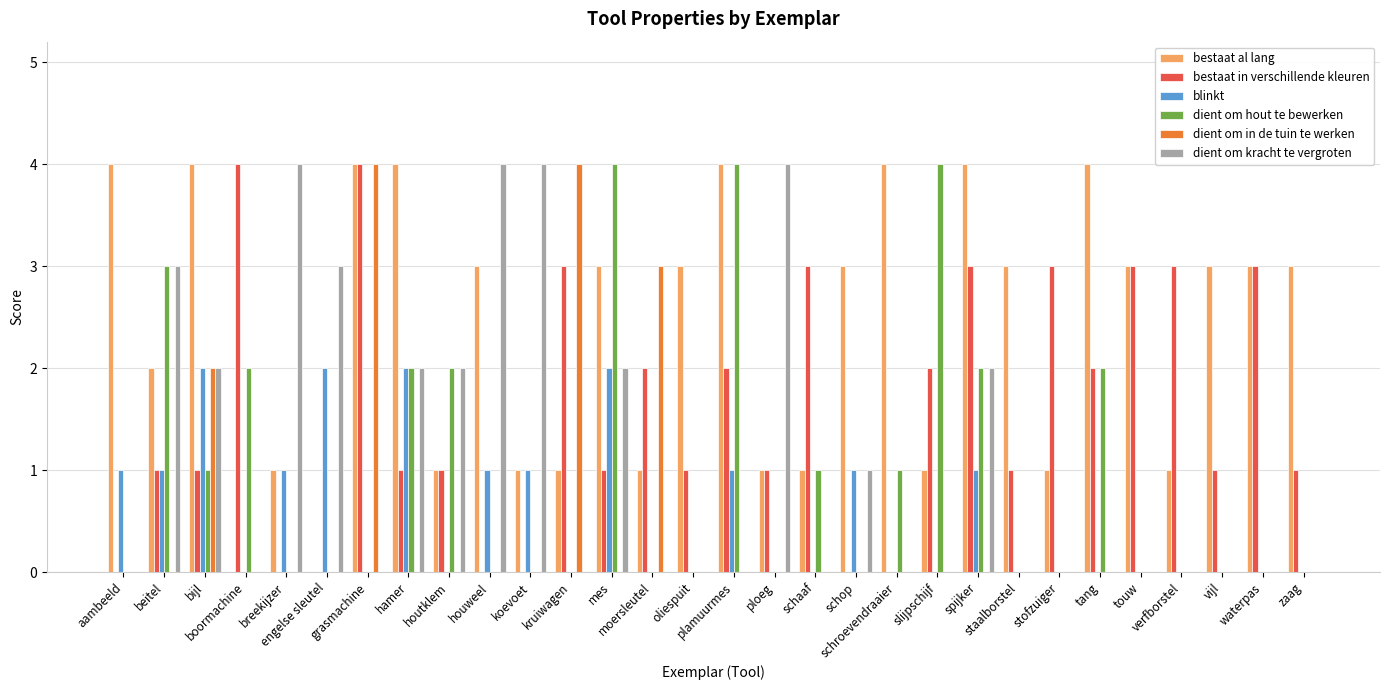

What is the greatest value displayed?

4